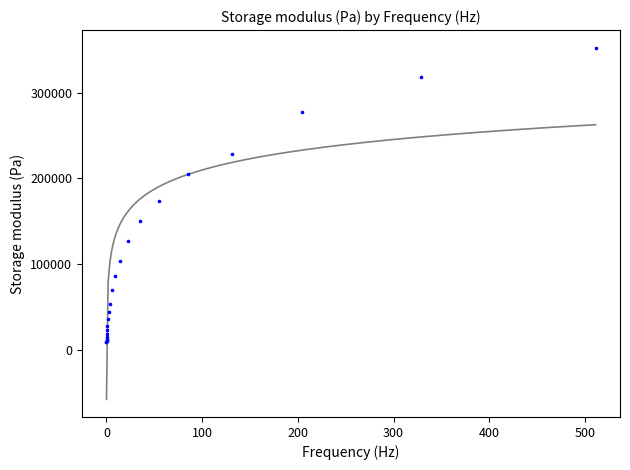

What Y value in the scatter plot is closest to 180517?

173181.3